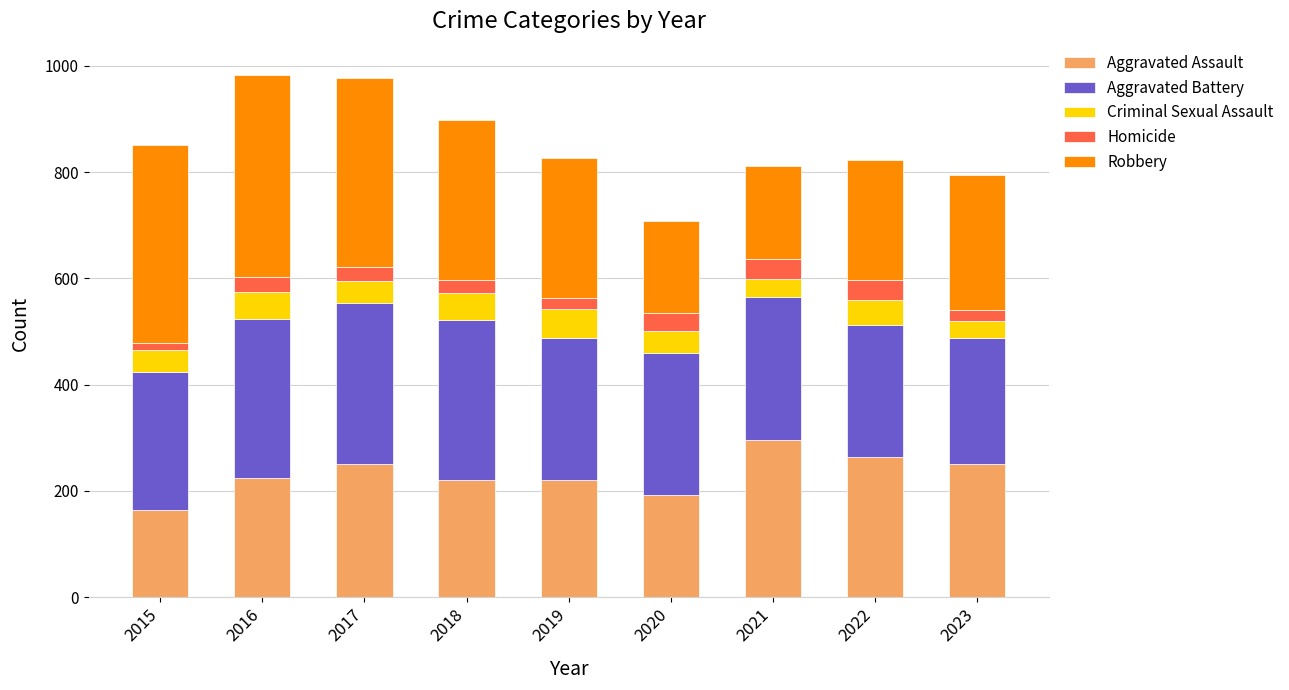

At which label does Aggravated Assault reach its peak?

2021